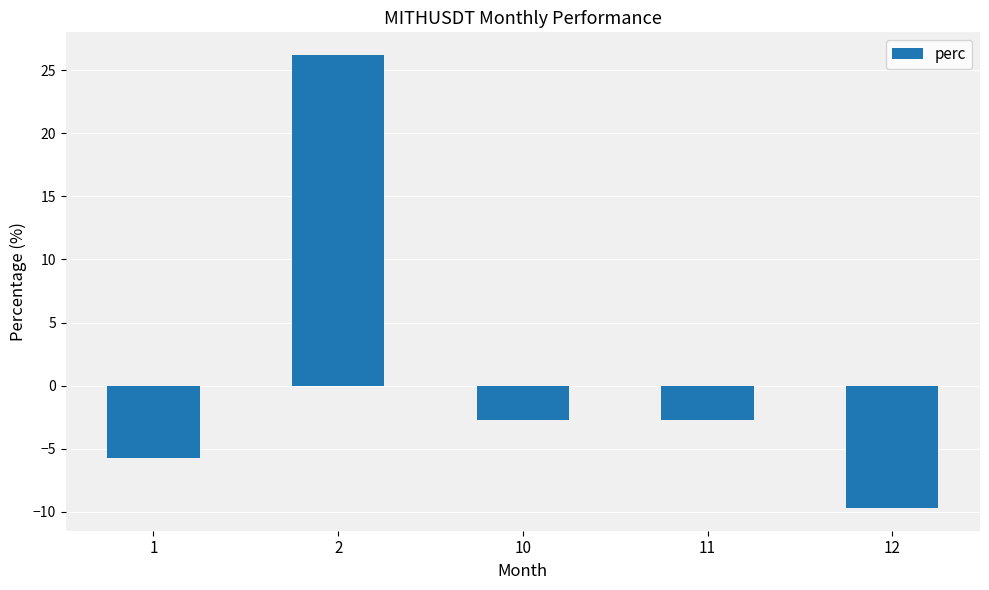

Where does the data first go above -2?

2